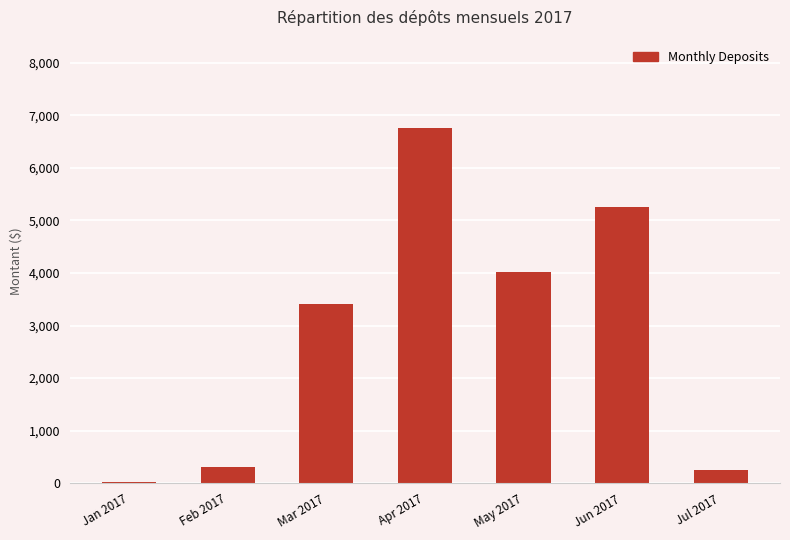

Read the value at Apr 2017.

6751.9